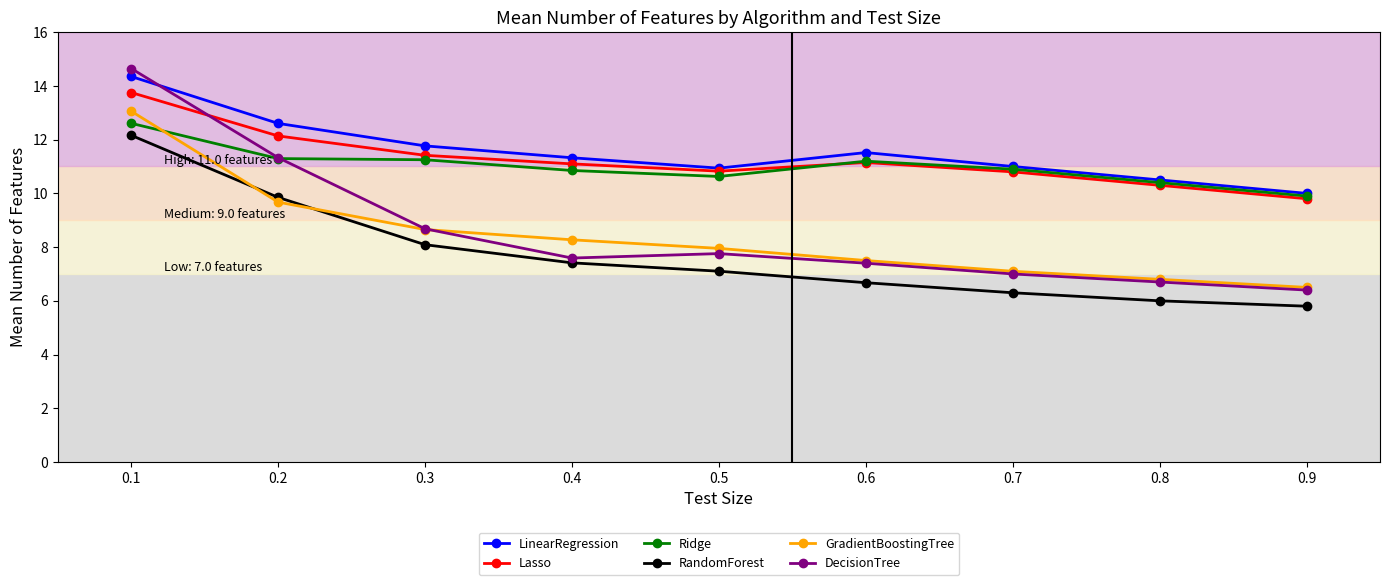

Rank the series by their maximum value, from lowest to highest.

RandomForest, Ridge, GradientBoostingTree, Lasso, LinearRegression, DecisionTree